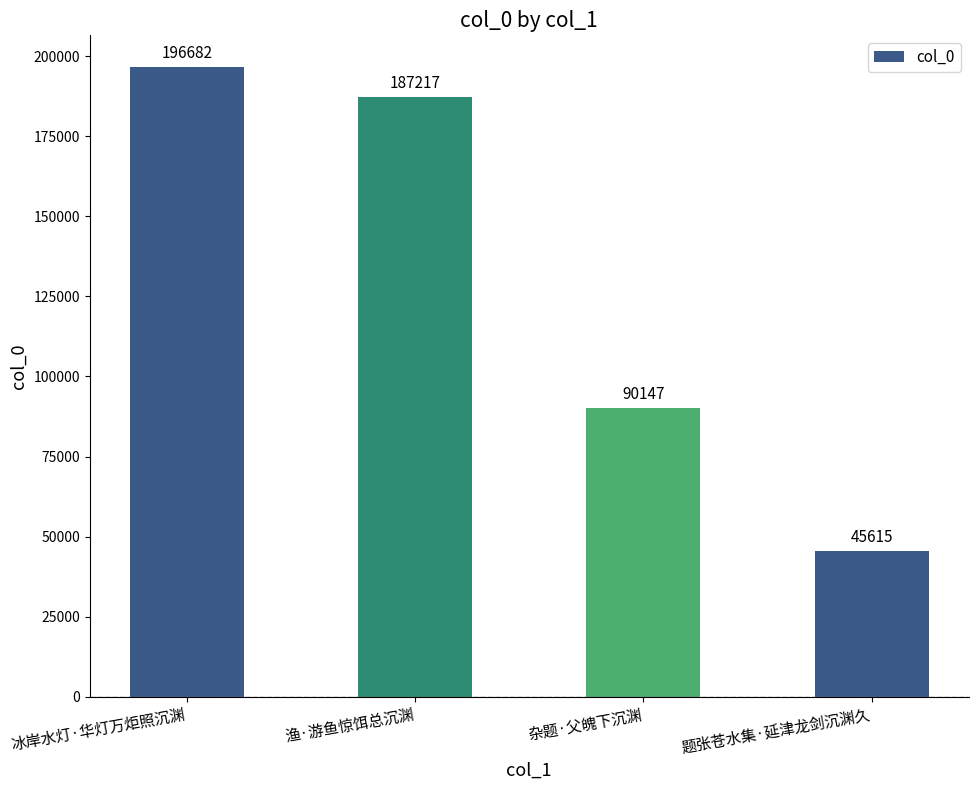

What is the ratio of the value at 杂题·父魄下沉渊 to the value at 冰岸水灯·华灯万炬照沉渊?

0.5